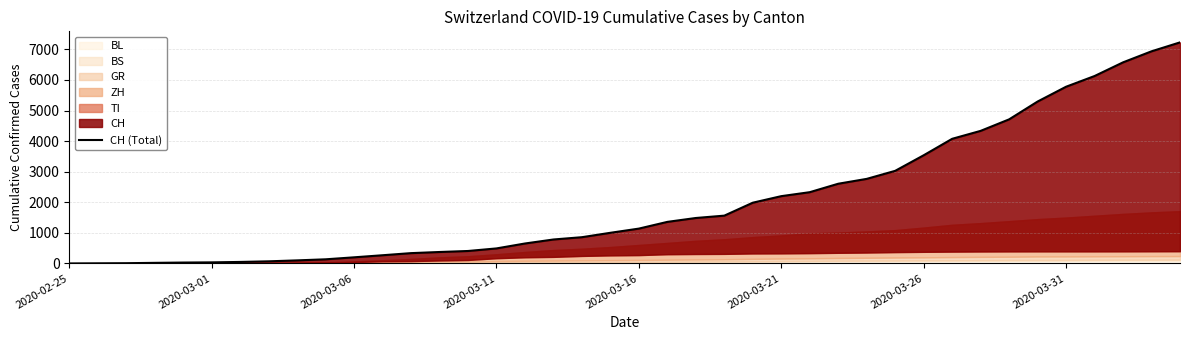

How many values exceed 1139?

19